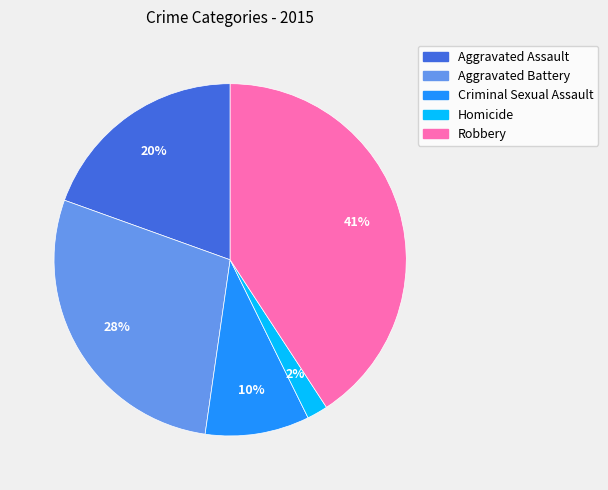

To the nearest percent, what is the average slice percentage?

20%